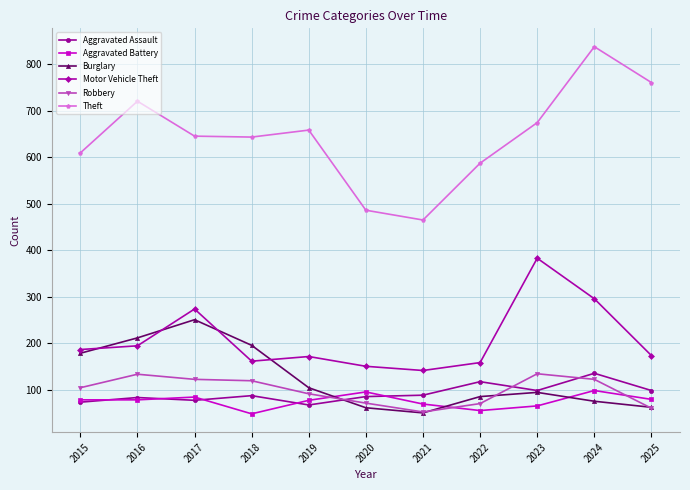

What is the sum of all Theft values?

7084